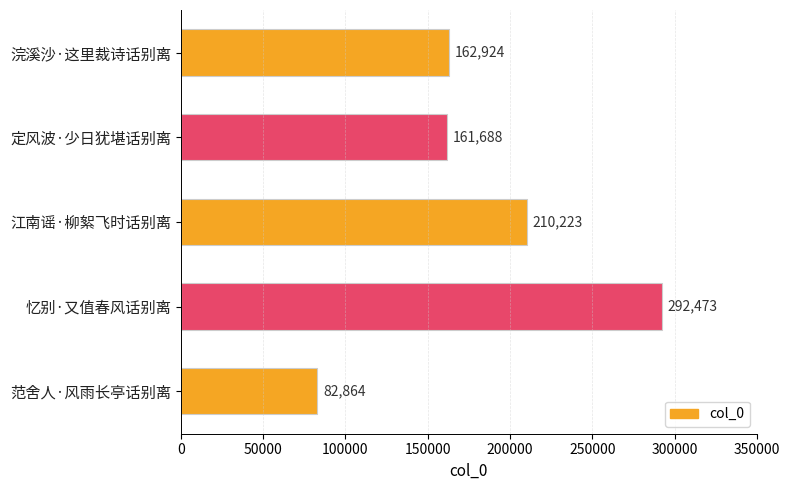

How many values are below 162924?

2